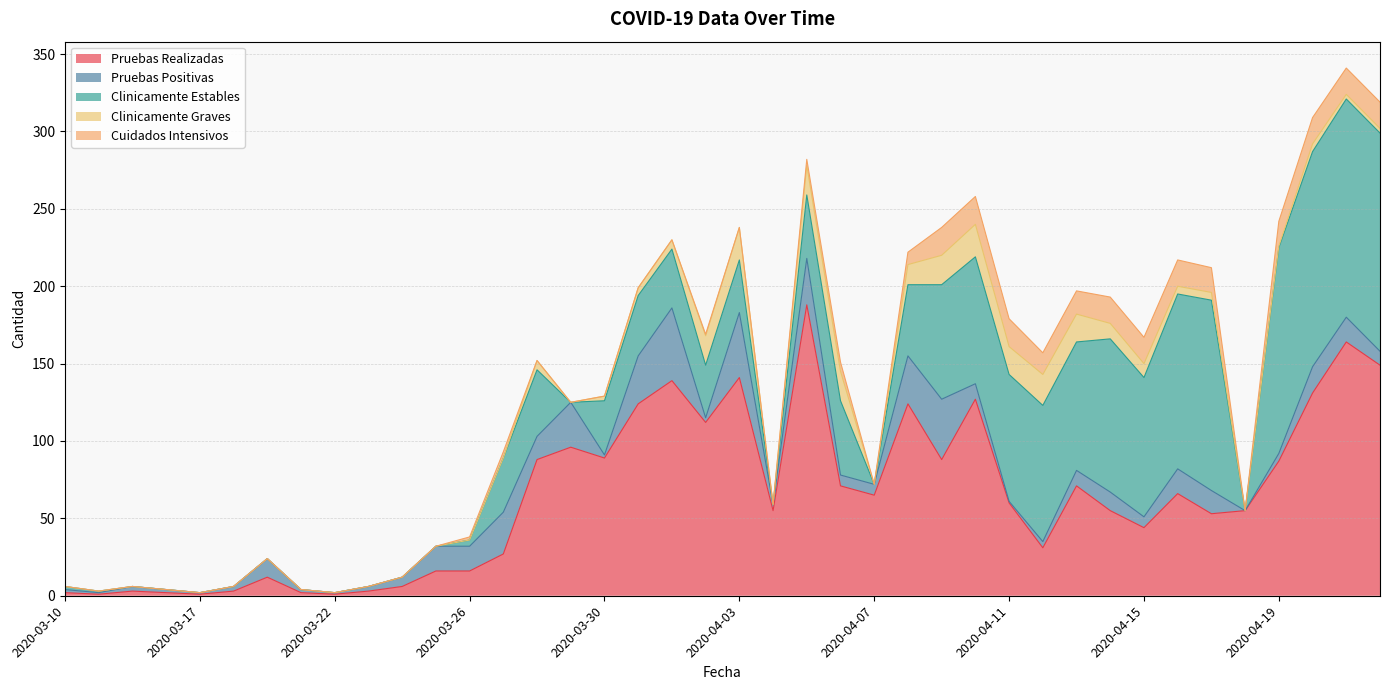

What are all the series names shown in the legend?

Pruebas Realizadas, Pruebas Positivas, Clinicamente Estables, Clinicamente Graves, Cuidados Intensivos